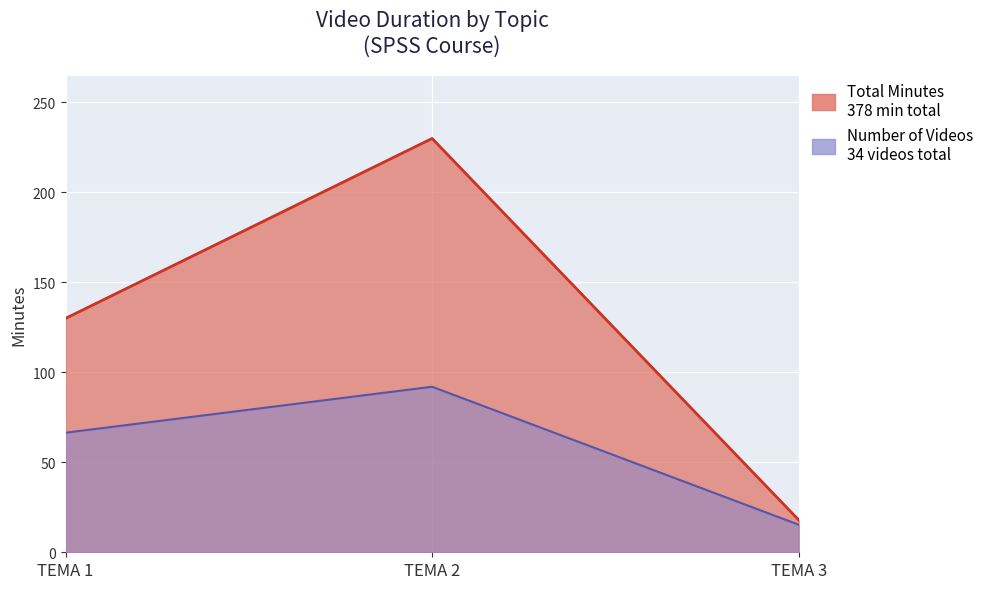

At which label does Minutes per Topic first exceed 55?

TEMA 1